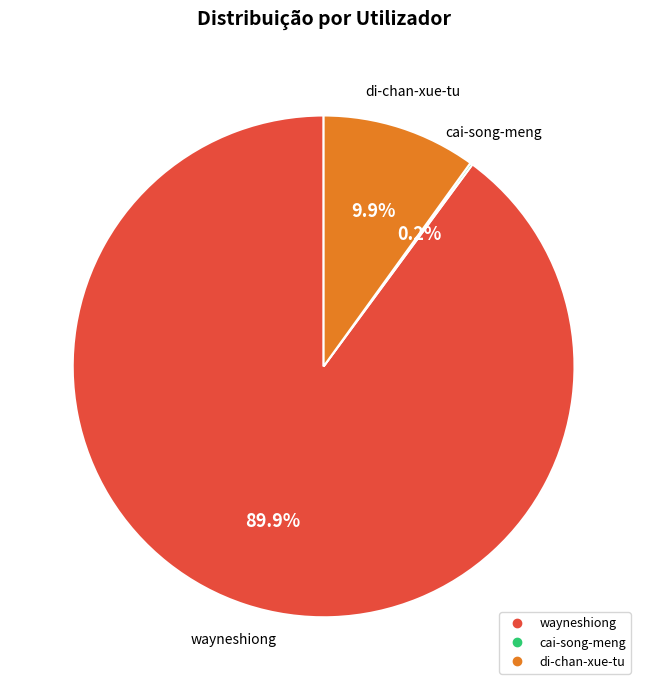

Is there a majority slice in this chart?

Yes